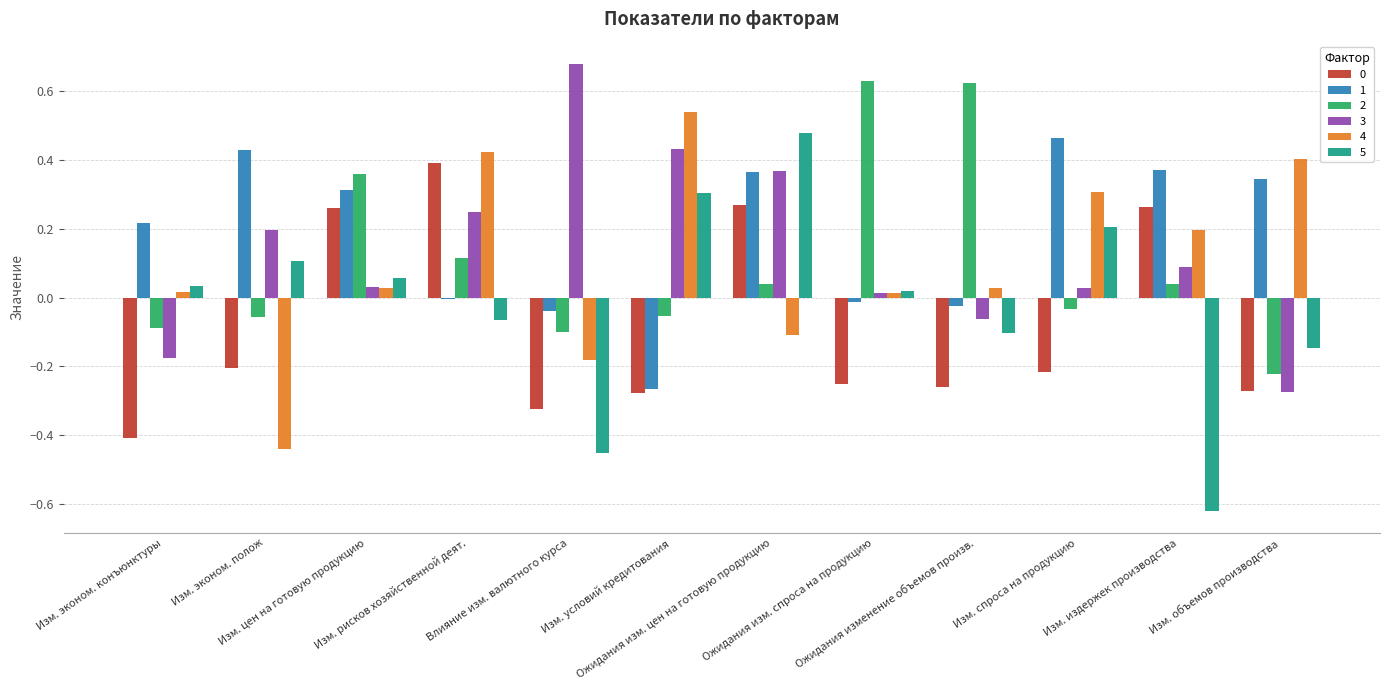

What is the sum of all 2 values?

1.3